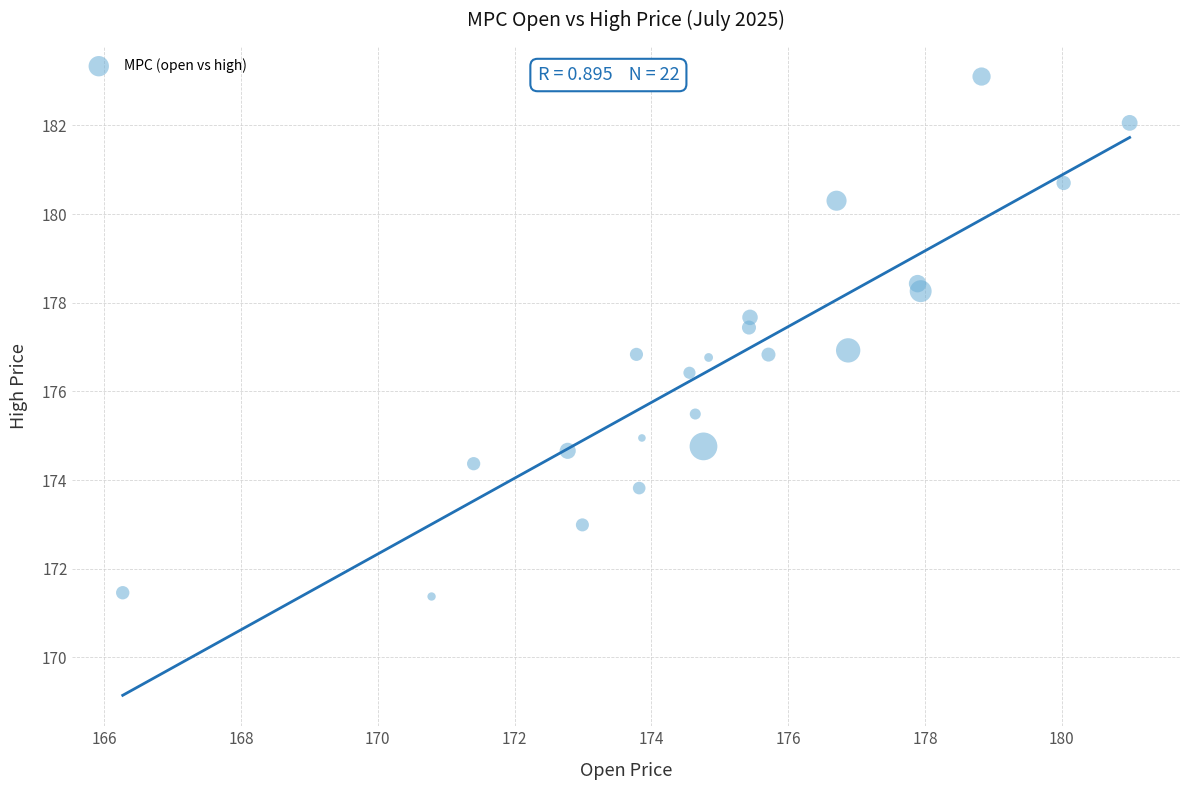

What is the range of Y values (max minus min)?

11.7